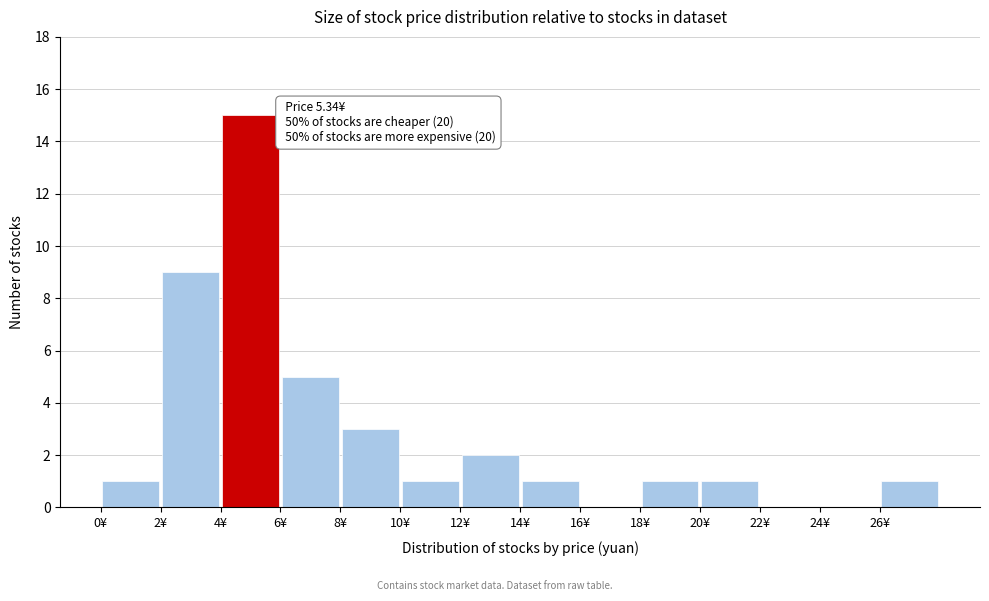

Which range on the x-axis has the tallest bar?

4 to 6